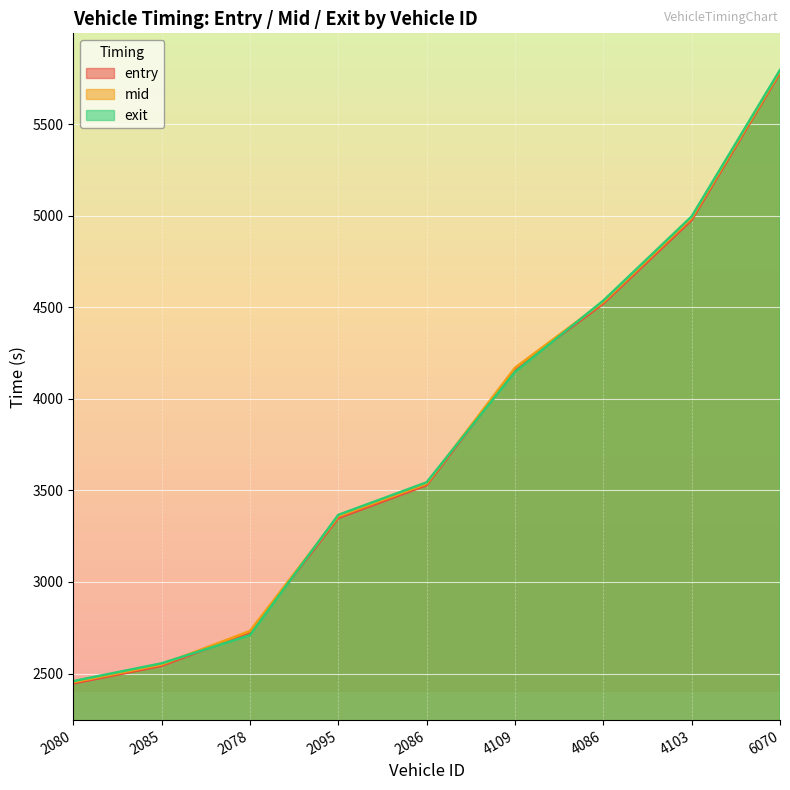

At which label does mid reach its peak?

6070